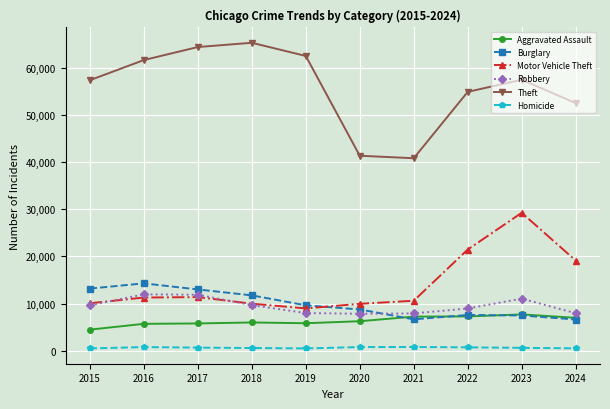

Is this an area chart (filled region under the line)?

No